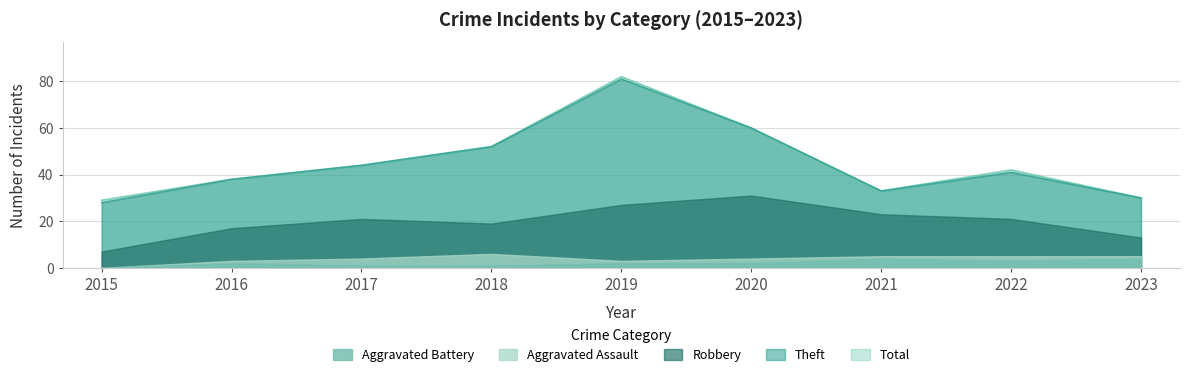

What is the value of the Robbery point at the 9th from the left?

8